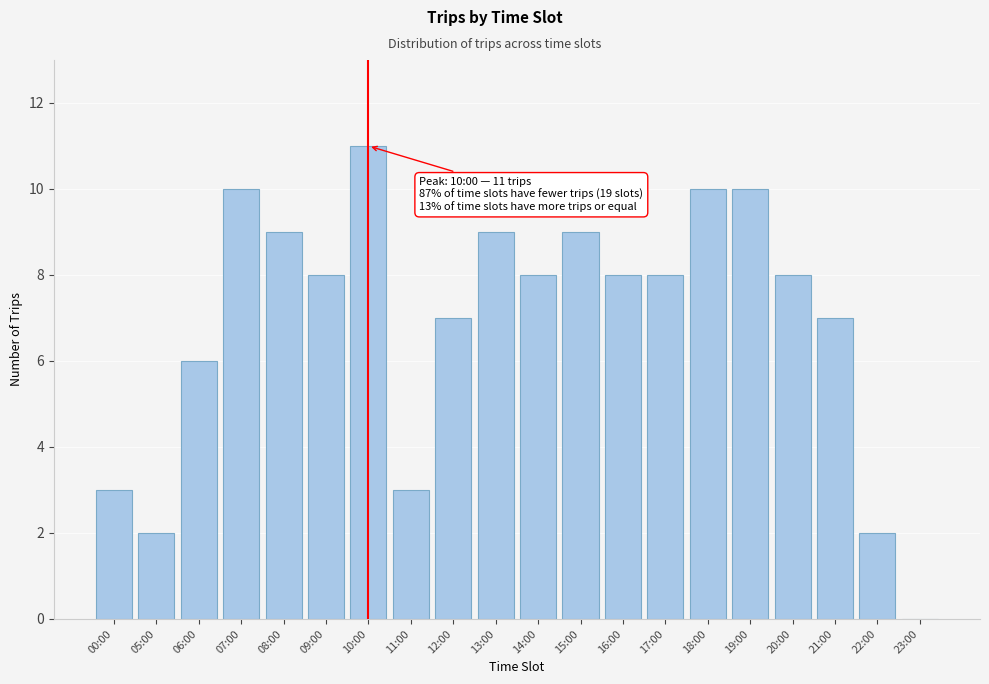

Reading left to right, extract all data points from this chart.

00:00=3	05:00=2	06:00=6	07:00=10	08:00=9	09:00=8	10:00=11	11:00=3	12:00=7	13:00=9	14:00=8	15:00=9	16:00=8	17:00=8	18:00=10	19:00=10	20:00=8	21:00=7	22:00=2	23:00=0